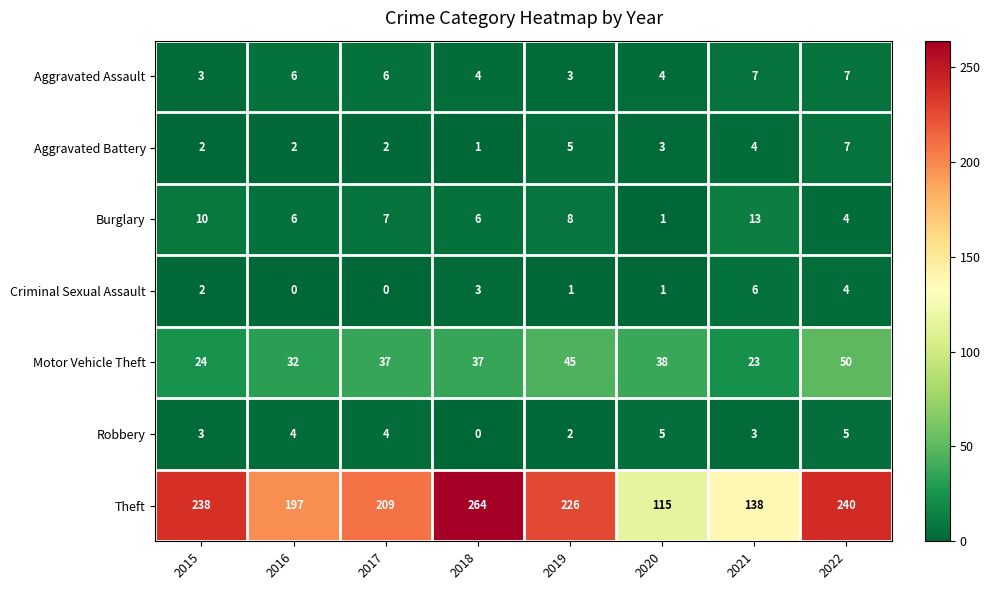

What is the total value across all series at 2019?

290